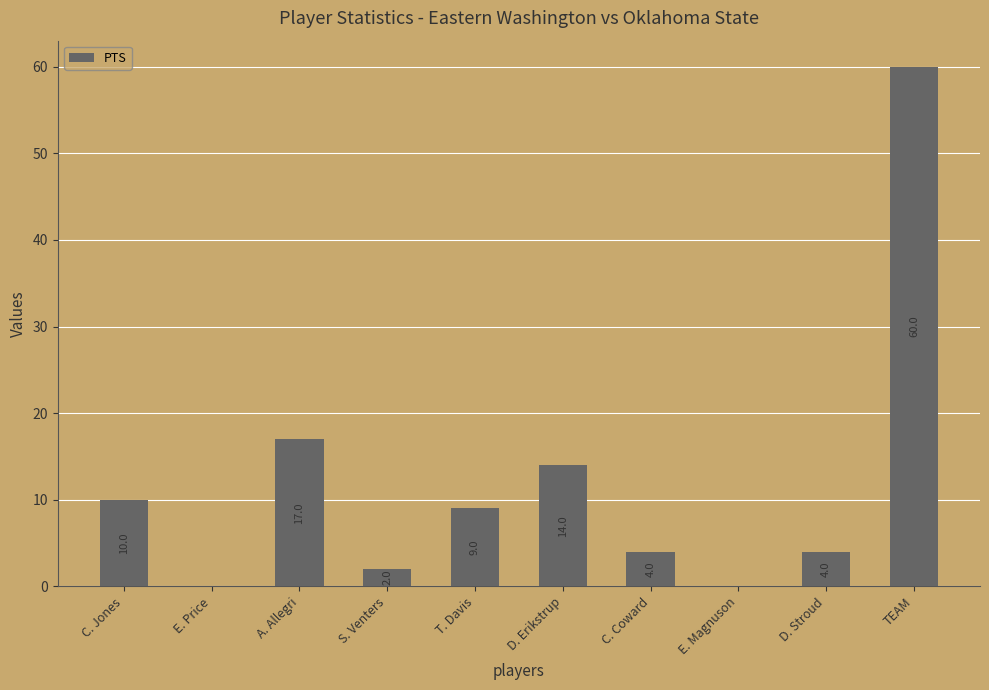

Are the bars horizontal?

No